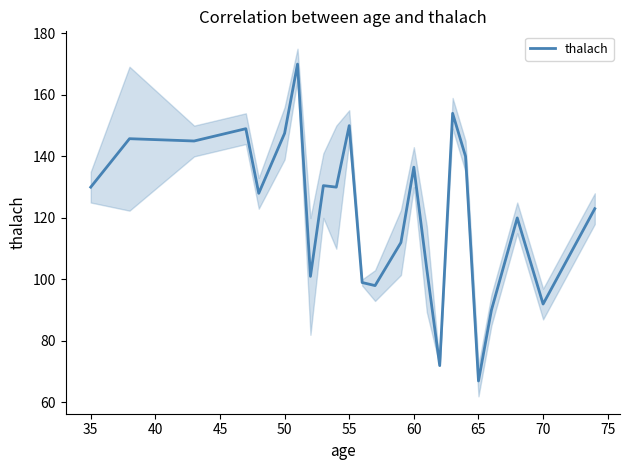

The thalach series shows 67.0 at 65. True or false?

True